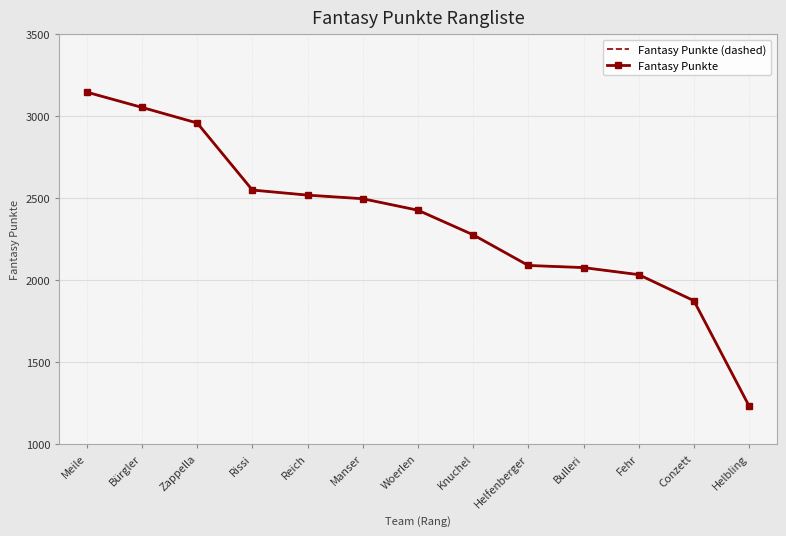

The Fantasy Punkte (dashed) series shows 479 at Helbling. True or false?

False